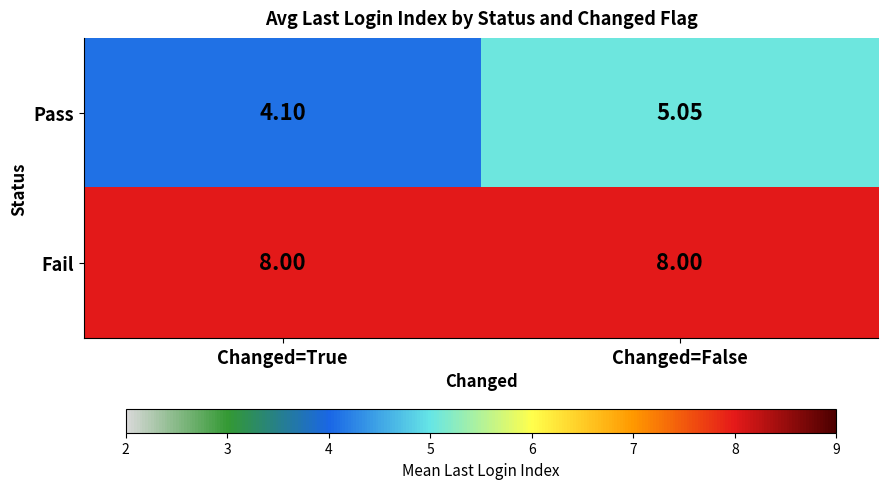

Which series has the largest total across all categories?

Fail